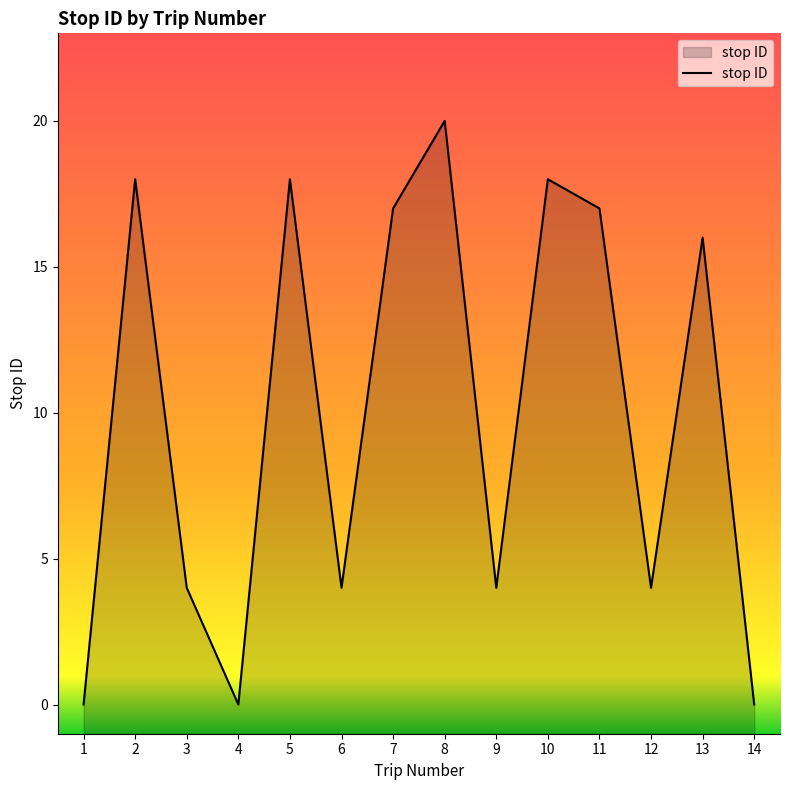

How many distinct data groups are displayed?

1